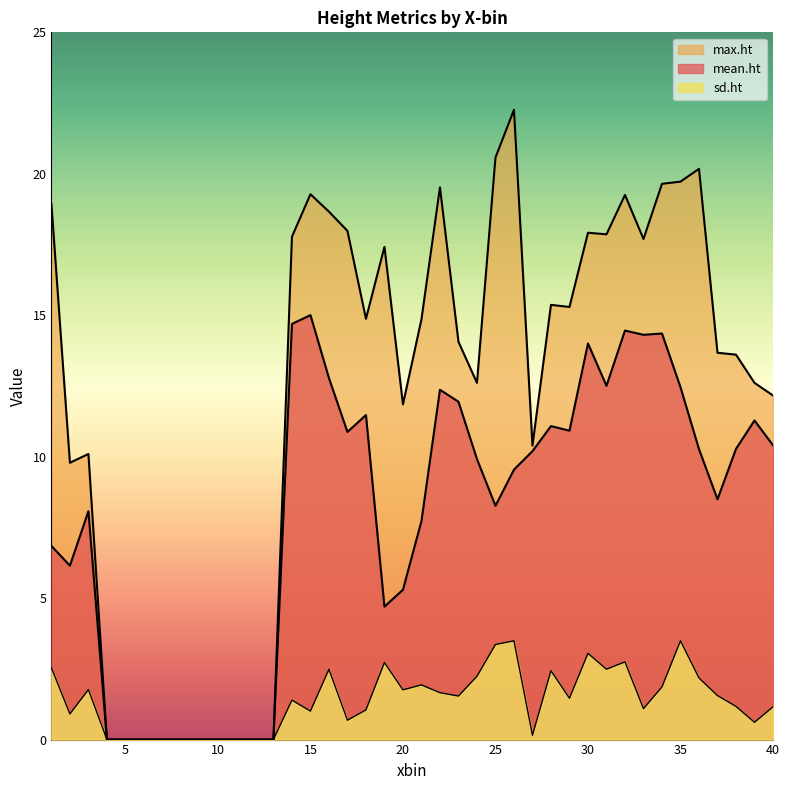

Between 13 and 20, which is larger?

20